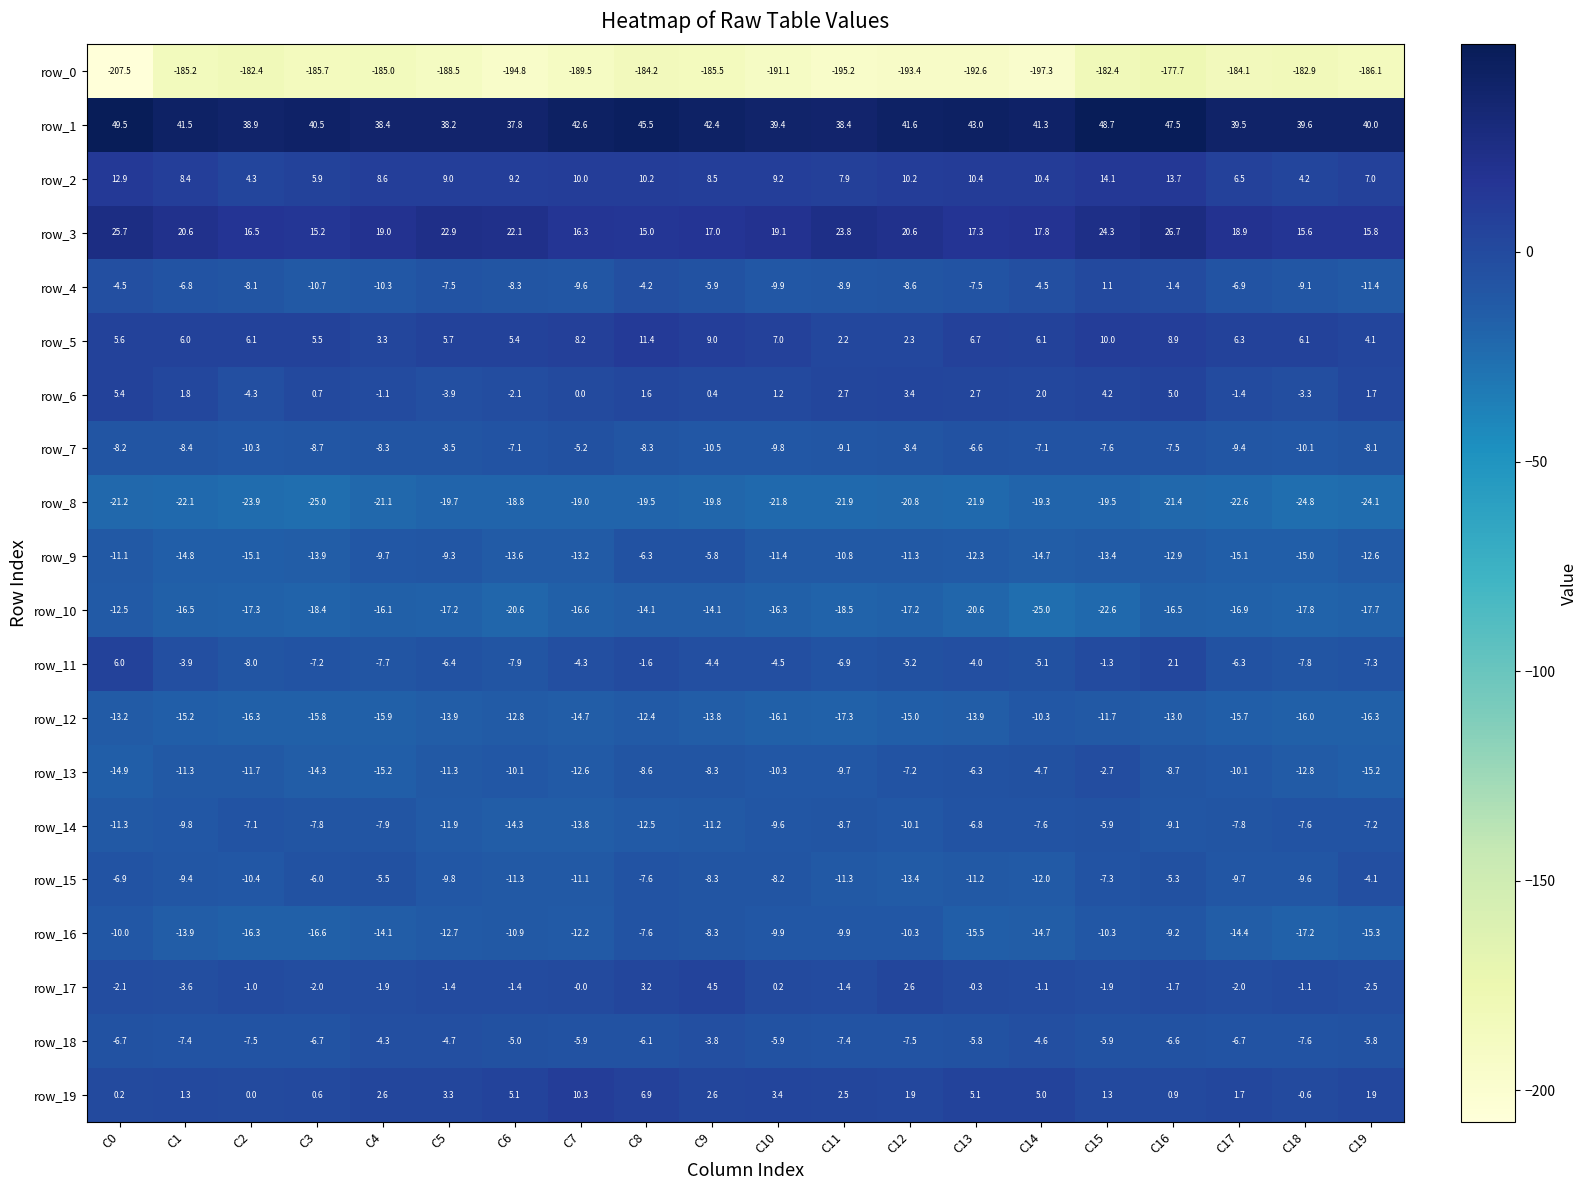

Which category has the lowest value in the row_1 series?

C6